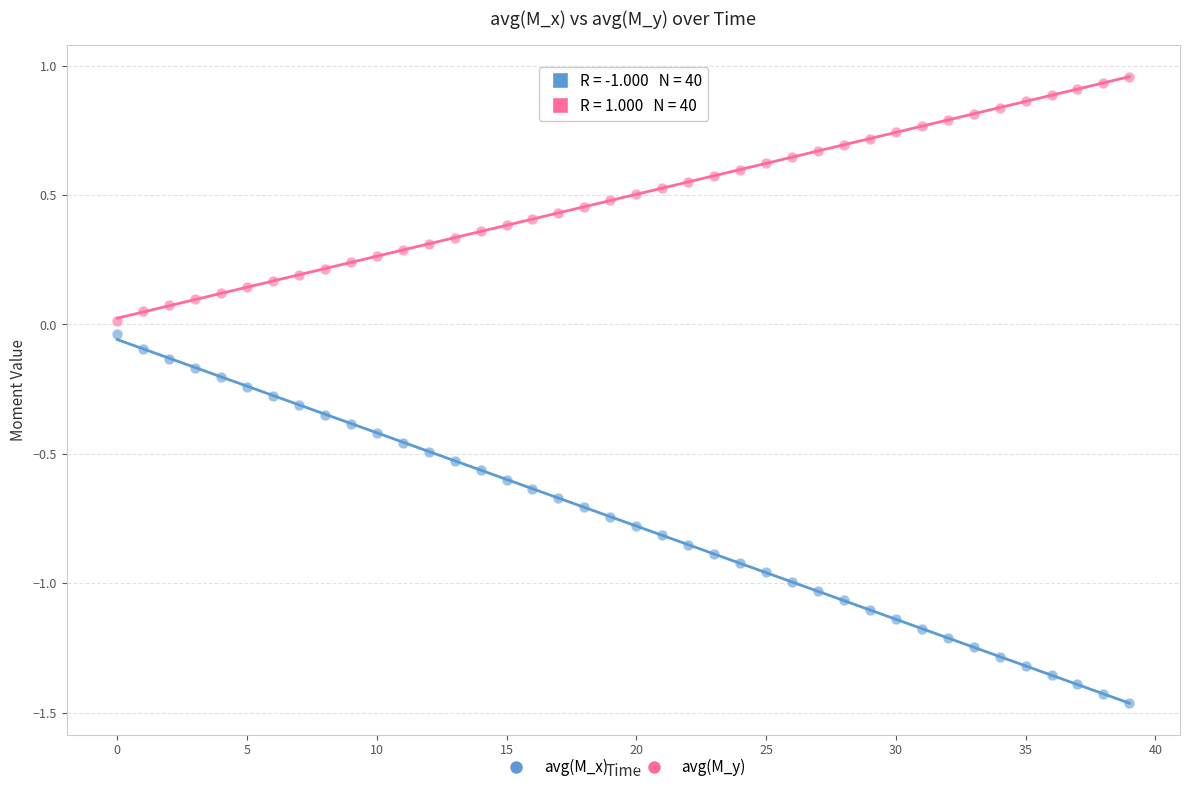

Which series contains the lowest Y value?

avg(M_x)